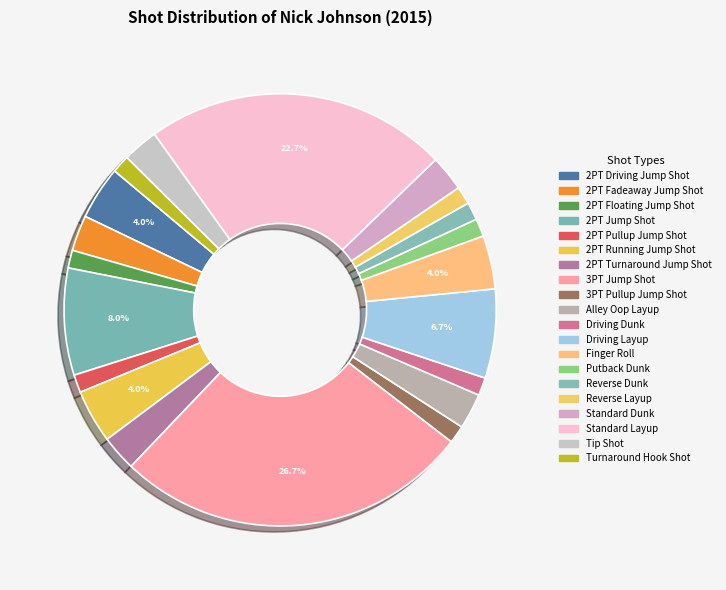

How many slices are in this pie chart?

20